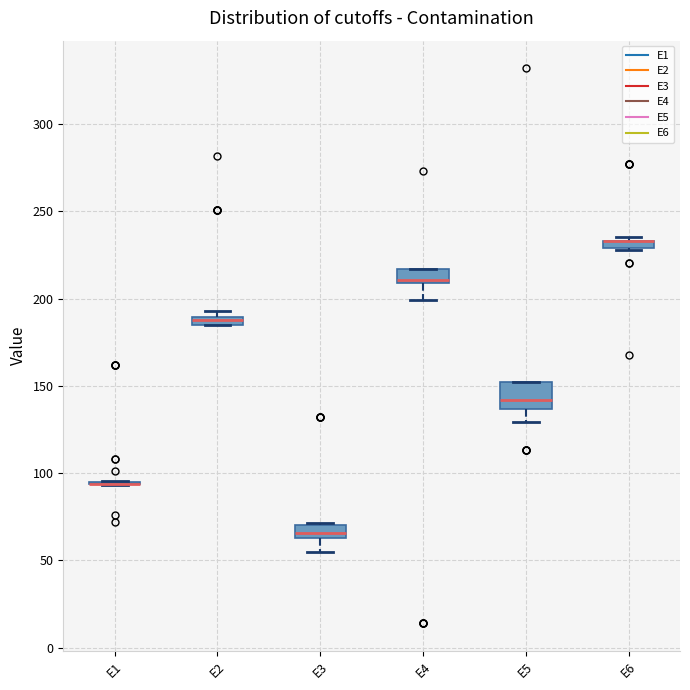

Comparing the boxes themselves (not the whiskers), which one is the tallest?

E5